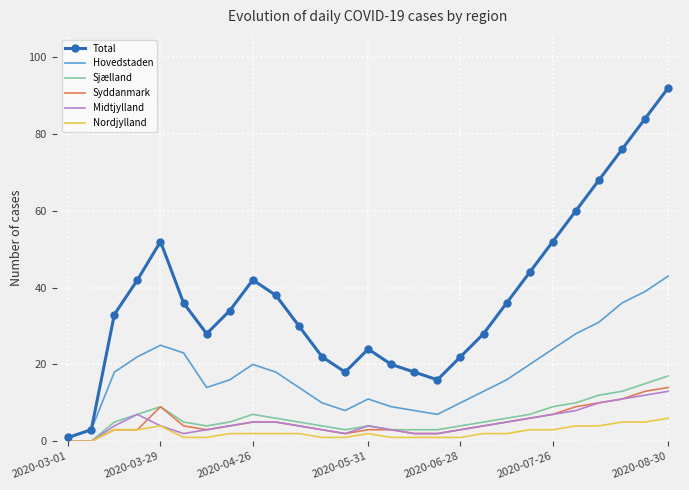

What is the maximum value shown in the chart?

92